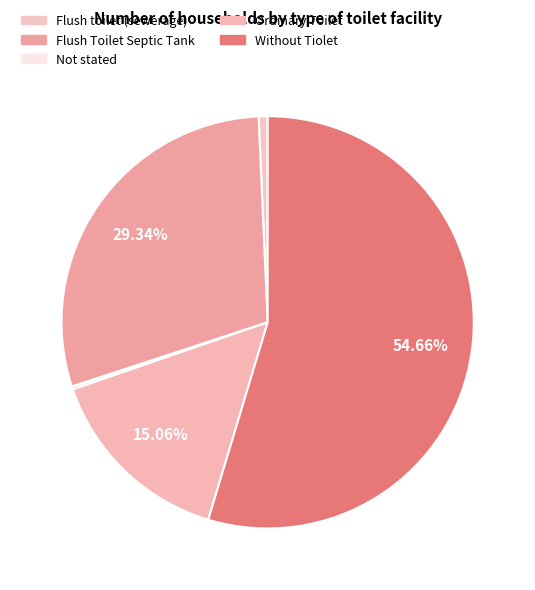

Do Not stated and Without Tiolet together represent more than half of the pie?

Yes